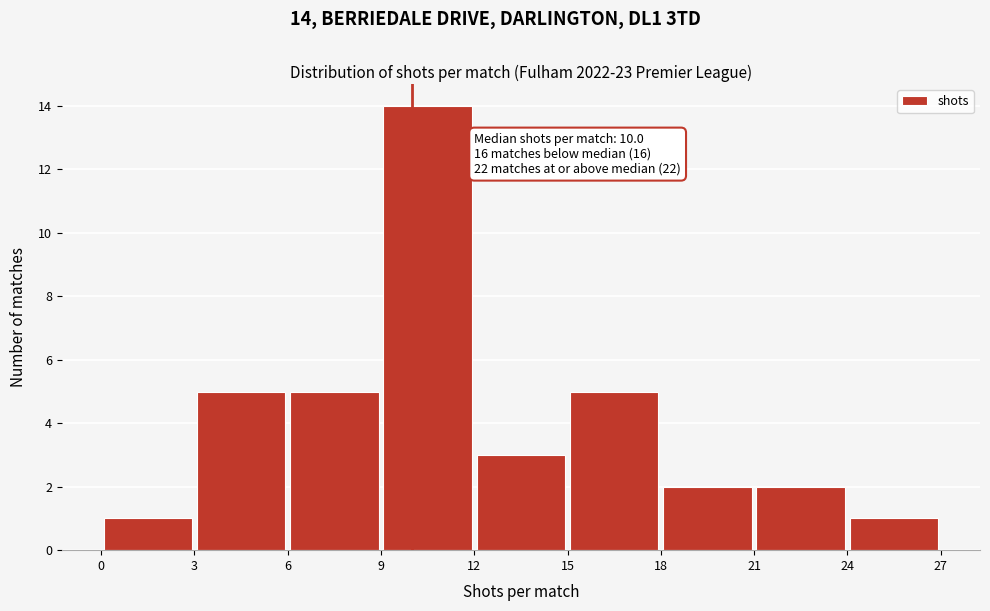

Over which range of the x-axis is the bar tallest?

9 to 12